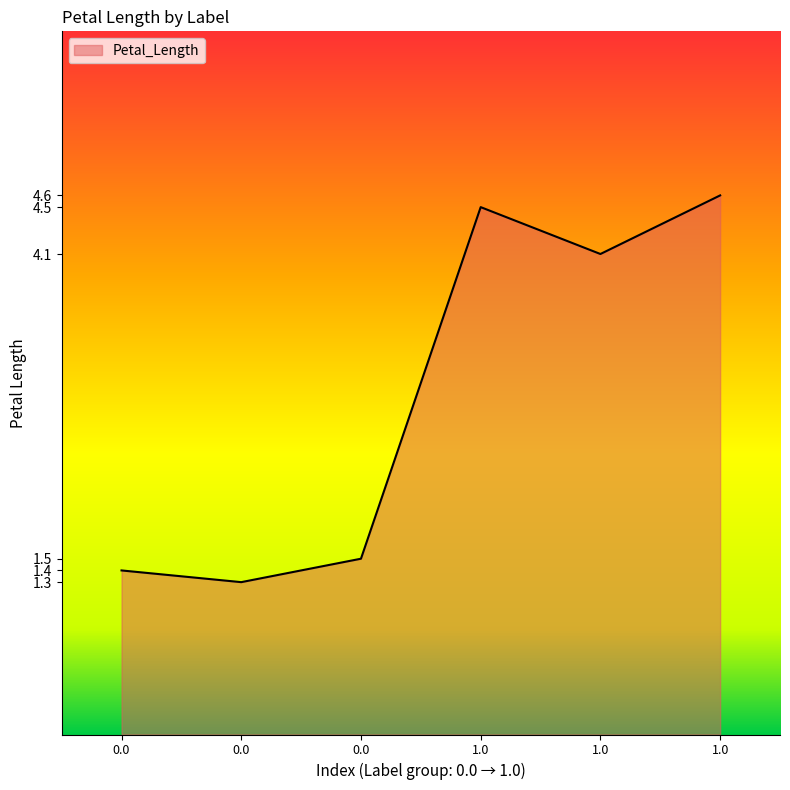

Reading right to left, extract all data points from this chart.

1.0=4.6	1.0=4.1	1.0=4.5	0.0=1.5	0.0=1.3	0.0=1.4